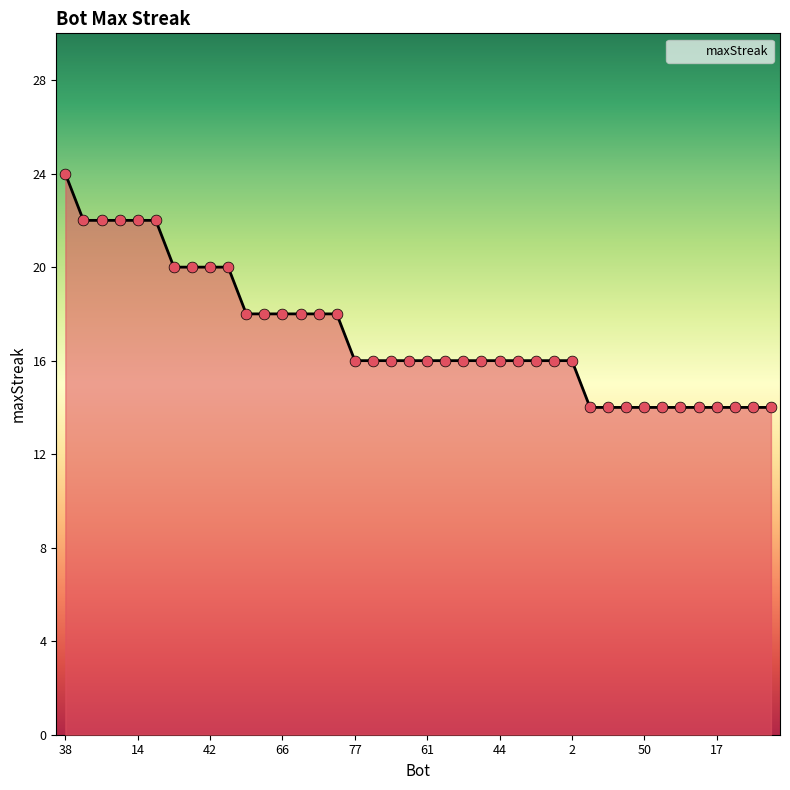

What is the difference between the maximum and minimum values?

10